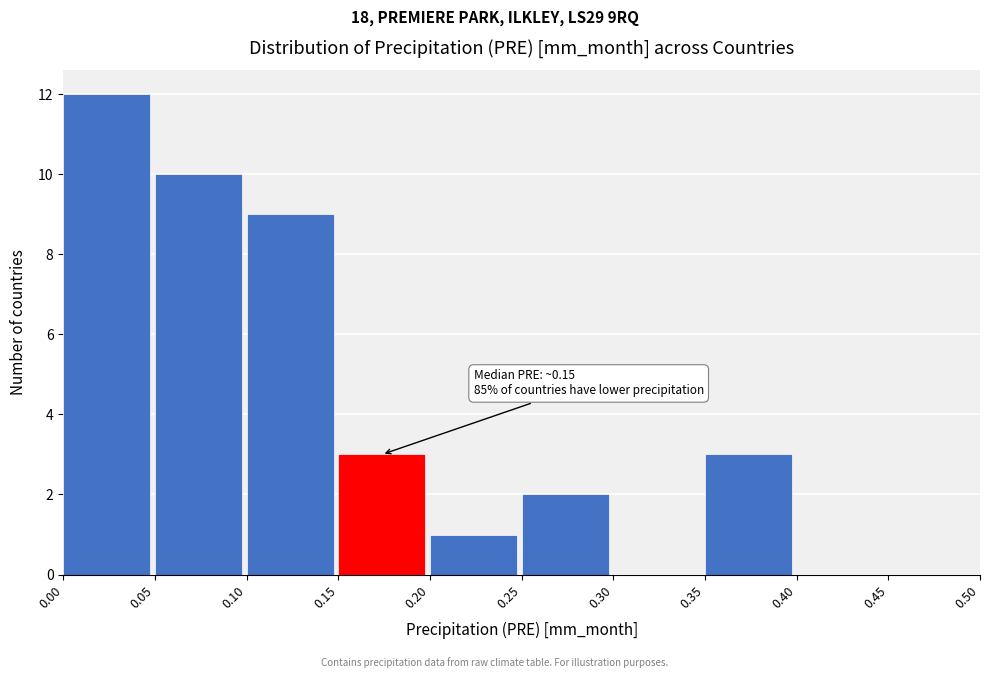

Which range on the x-axis has the tallest bar?

0.00 to 0.05